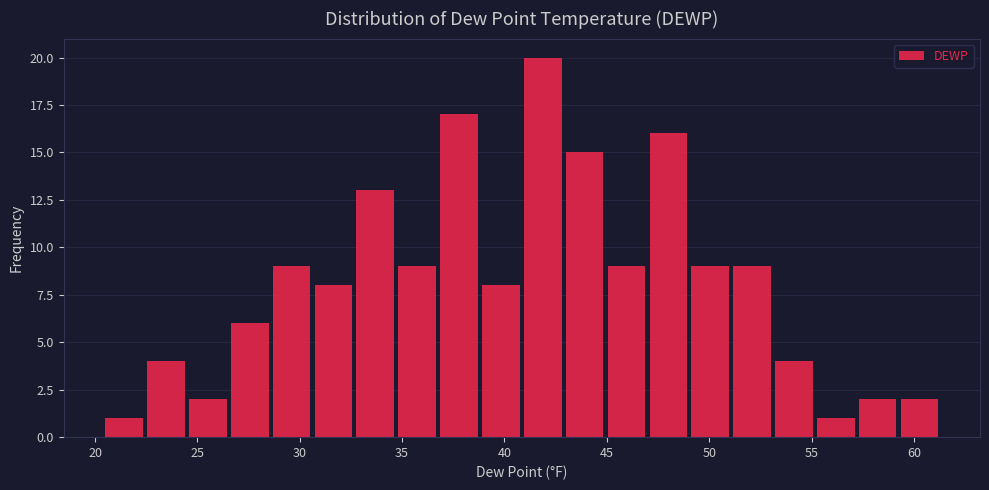

Which range on the x-axis has the tallest bar?

41.0 to 43.0